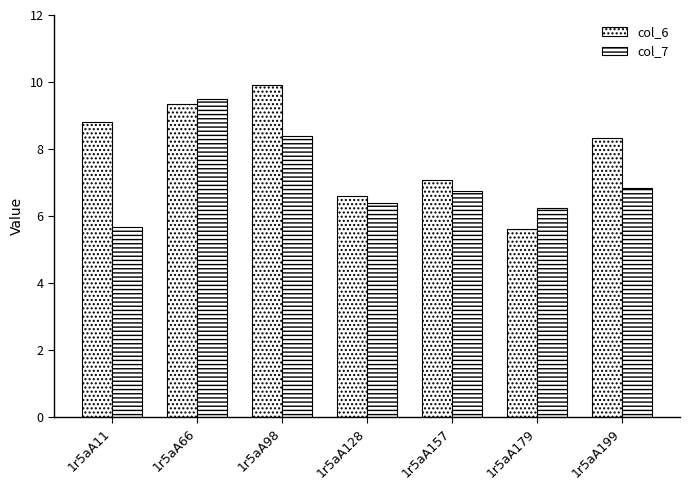

List the labels in order of col_7 value, largest first.

1r5aA66, 1r5aA98, 1r5aA199, 1r5aA157, 1r5aA128, 1r5aA179, 1r5aA11